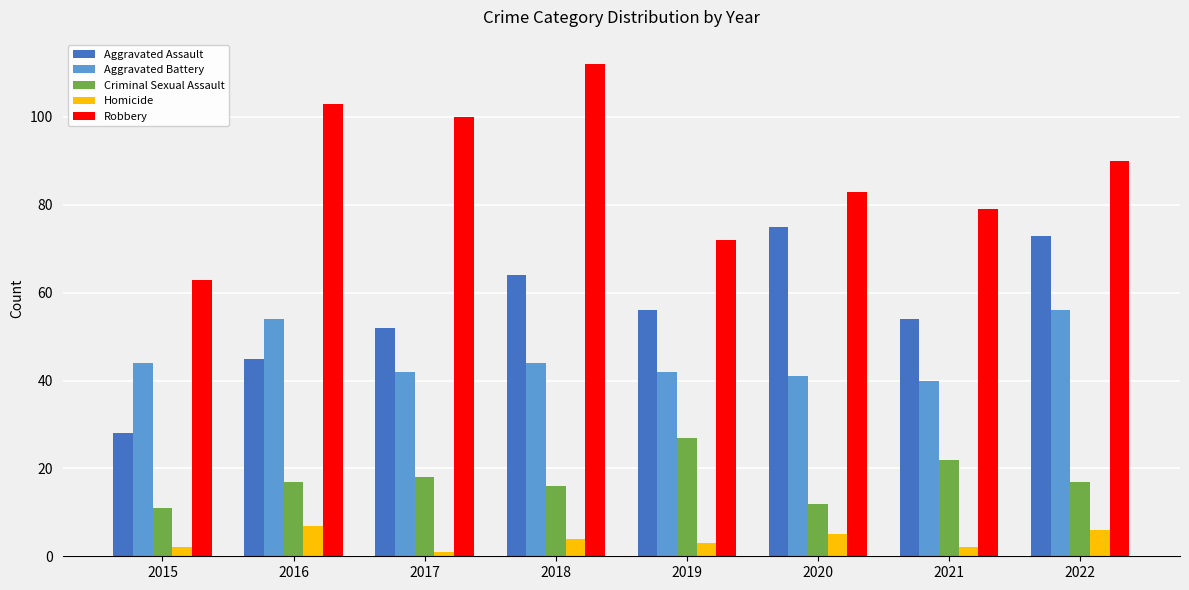

Reading left to right, transcribe all the data shown in this chart.

Aggravated Assault: 28	45	52	64	56	75	54	73
Aggravated Battery: 44	54	42	44	42	41	40	56
Criminal Sexual Assault: 11	17	18	16	27	12	22	17
Homicide: 2	7	1	4	3	5	2	6
Robbery: 63	103	100	112	72	83	79	90